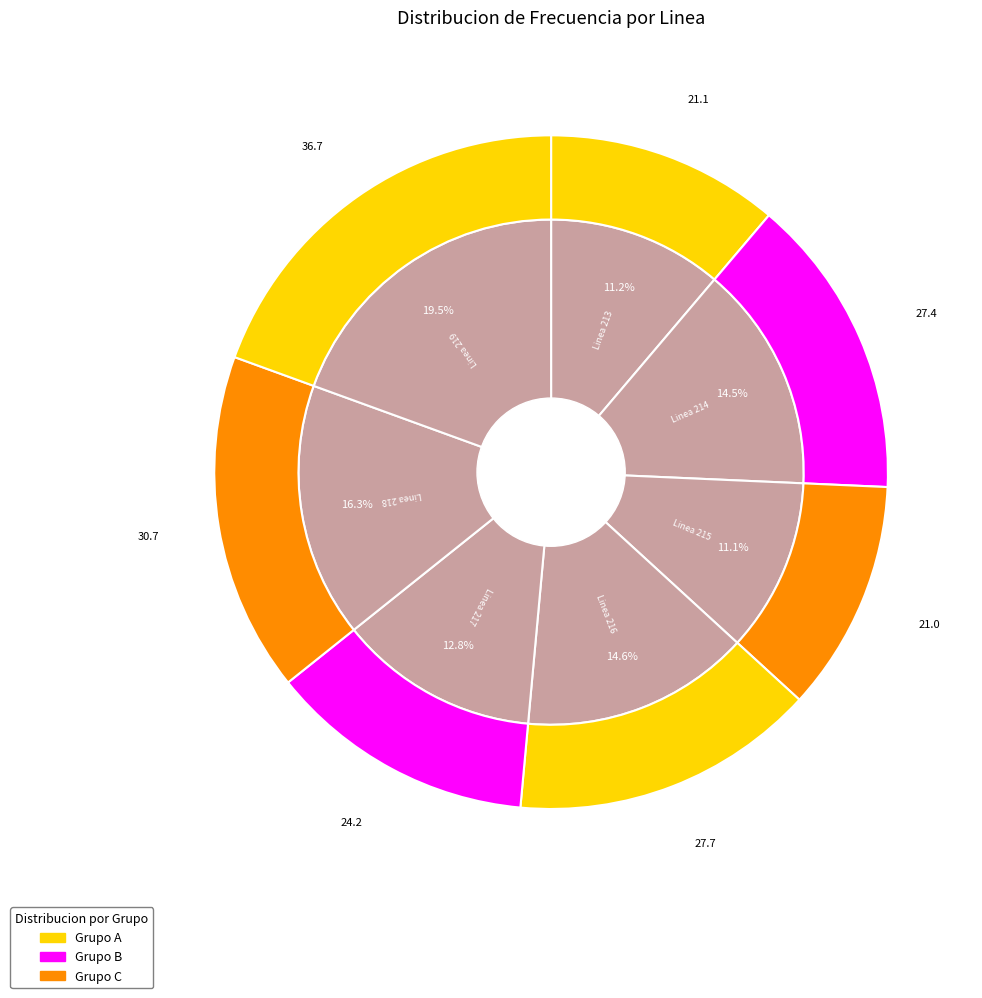

Rank the categories by value from lowest to highest.

Linea 215, Linea 213, Linea 217, Linea 214, Linea 216, Linea 218, Linea 219